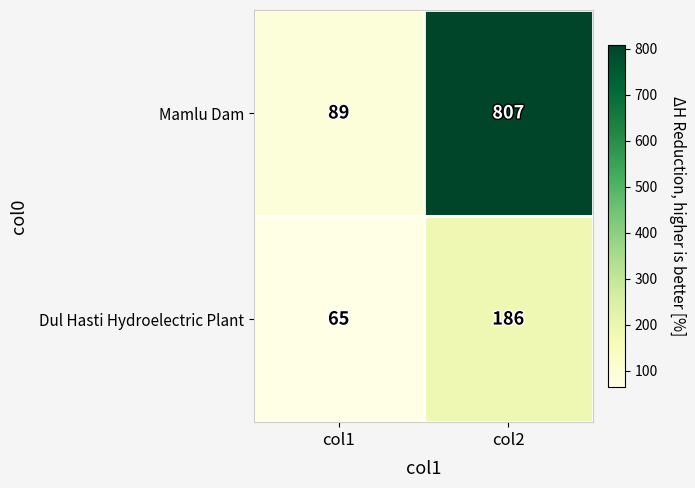

At col2, list the series in order from smallest to largest.

Dul Hasti Hydroelectric Plant, Mamlu Dam